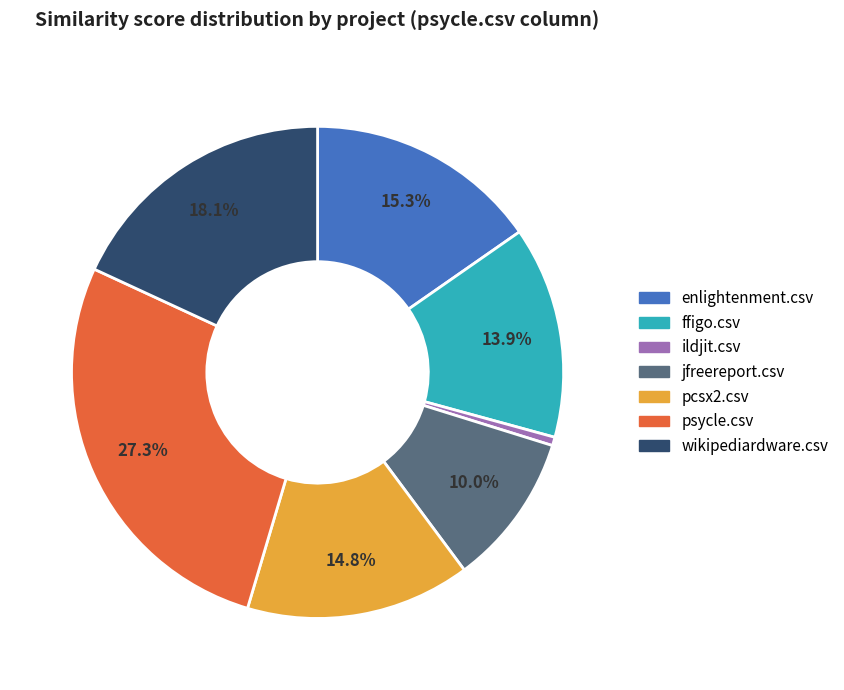

Does any single category account for the majority?

No